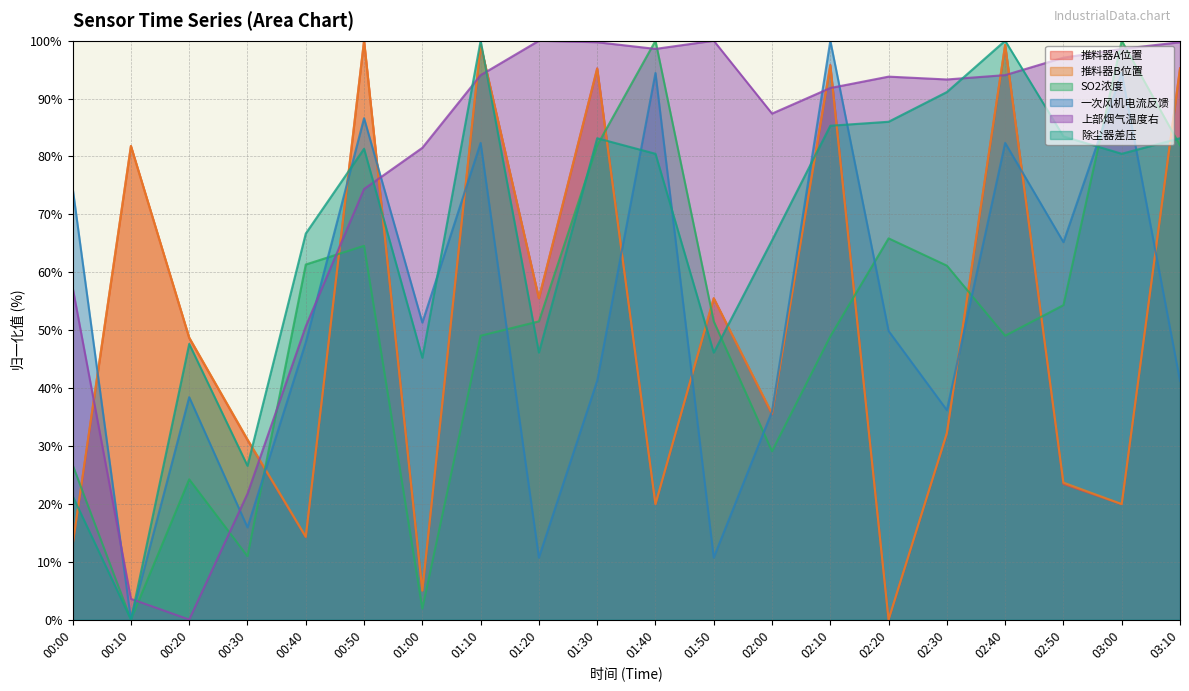

What is the maximum value shown in the chart?

100.0